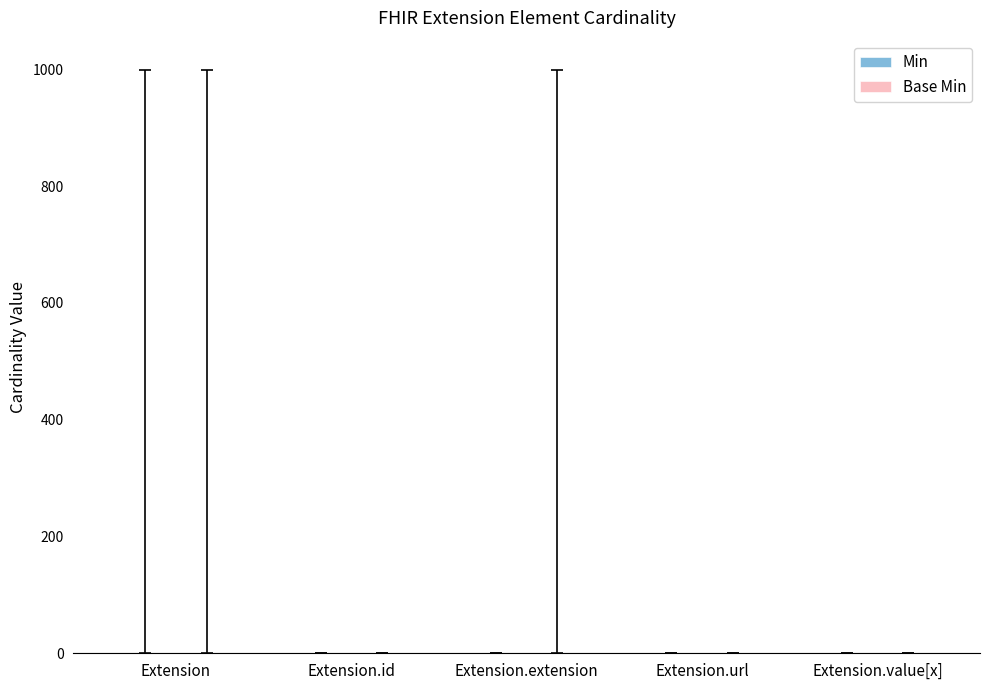

How many series are shown in this chart?

2